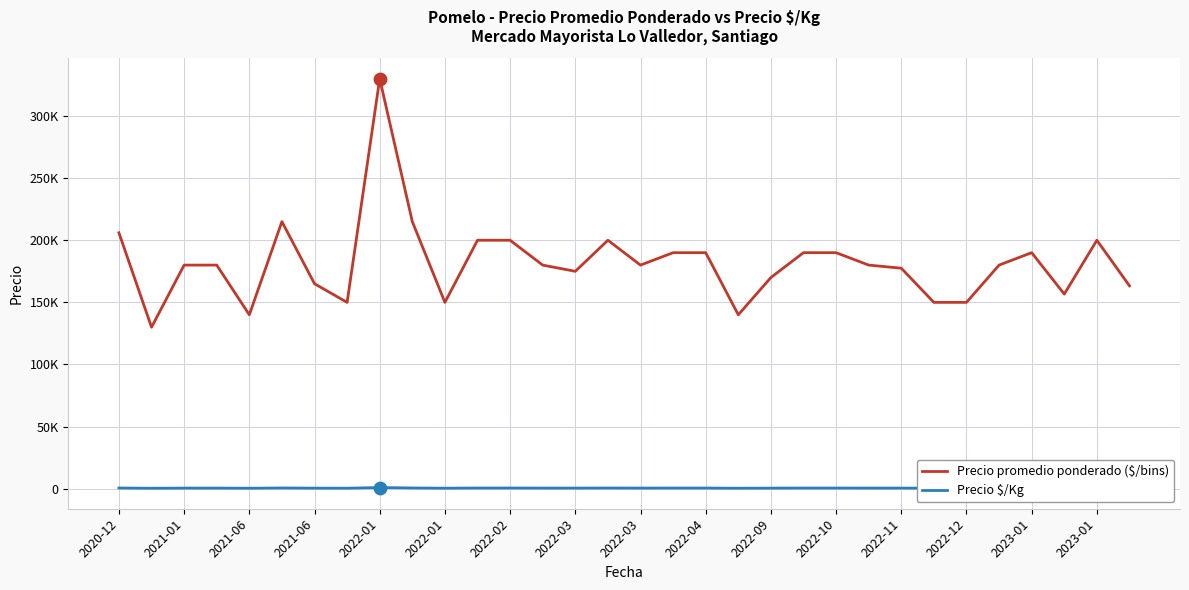

What are all the series names shown in the legend?

Precio promedio ponderado ($/bins), Precio $/Kg